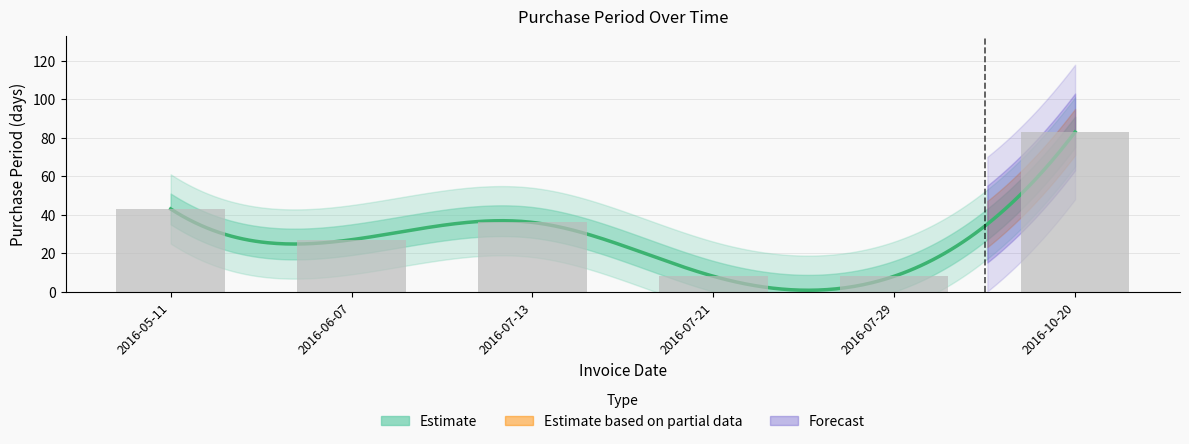

True or false: the data shows 19 at 2016-05-11.

False